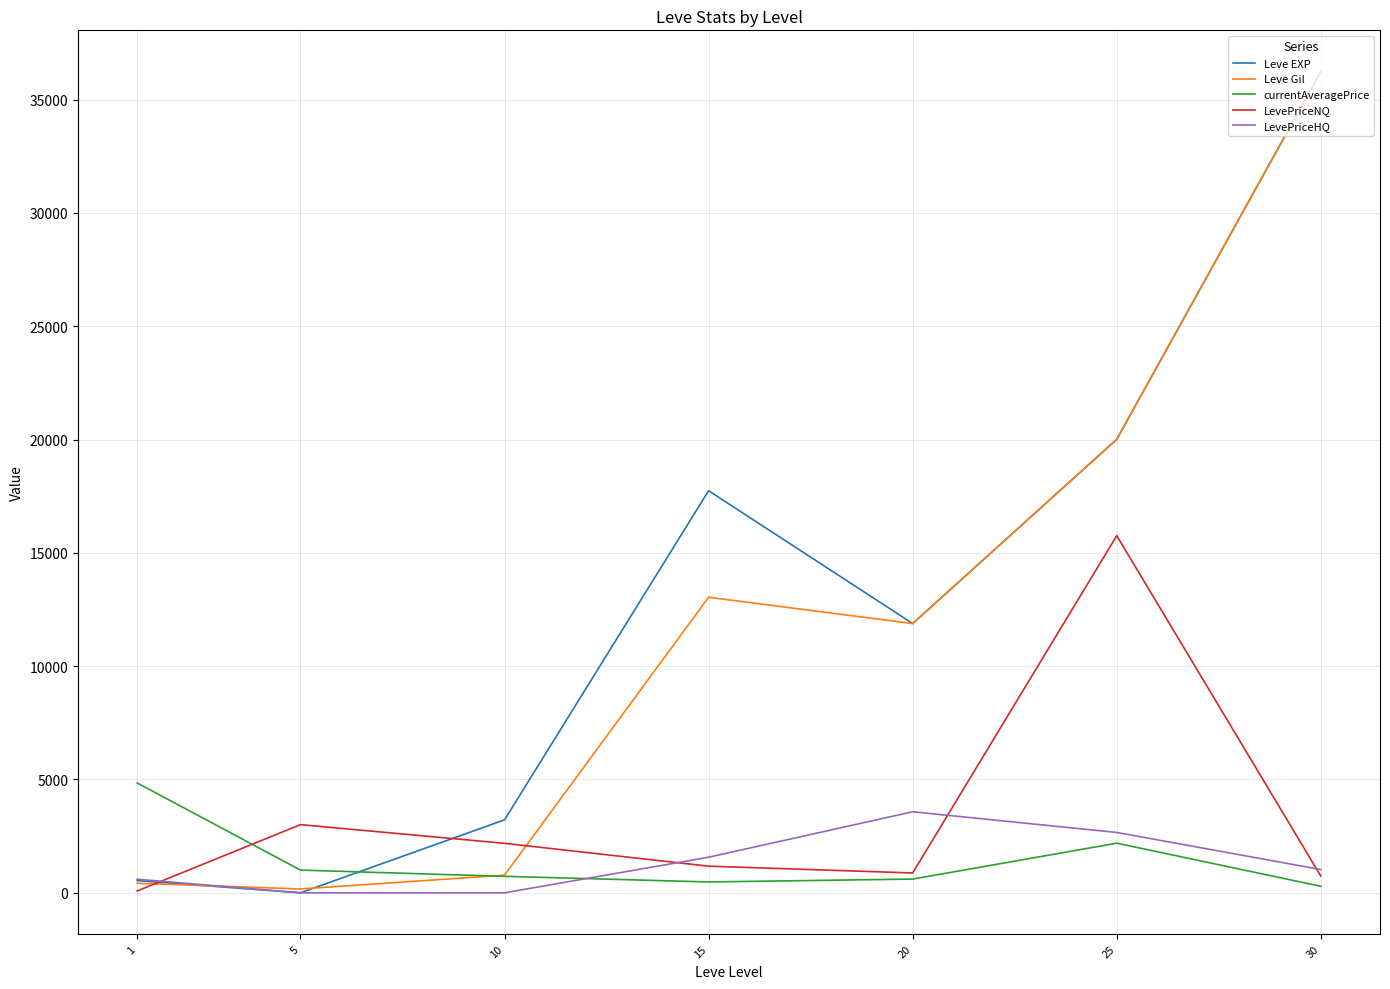

At which category does the chart reach its peak across all series?

30